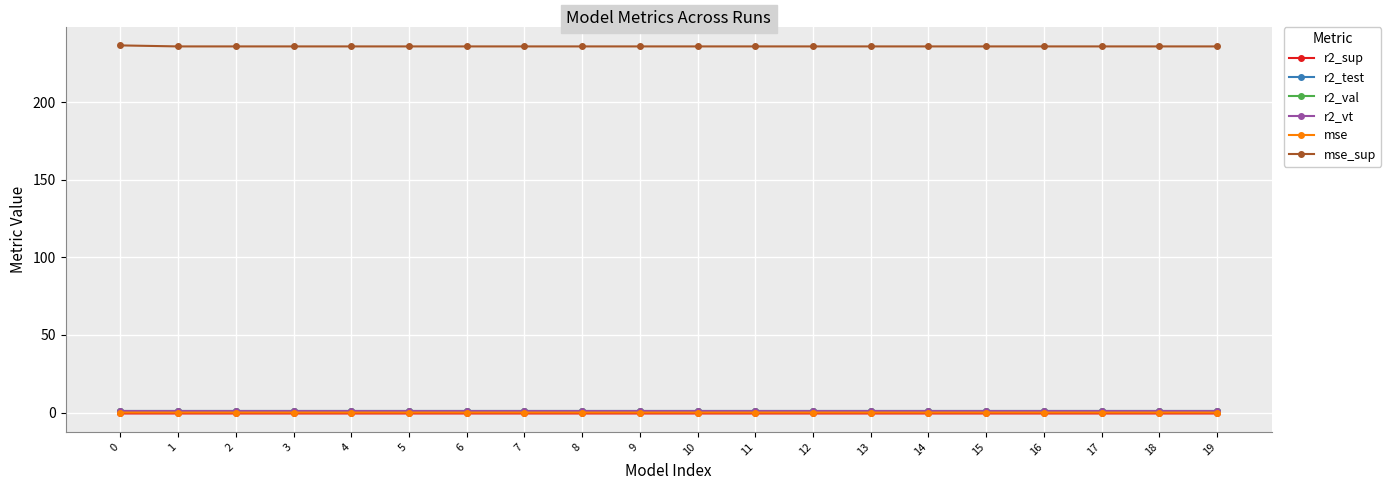

True or false: mse_sup and mse cross at least once.

False